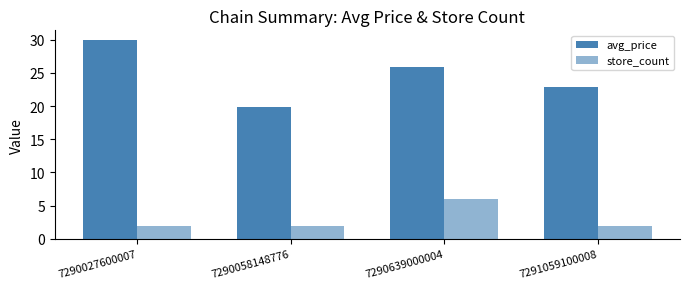

Which series has the largest range (max minus min)?

avg_price